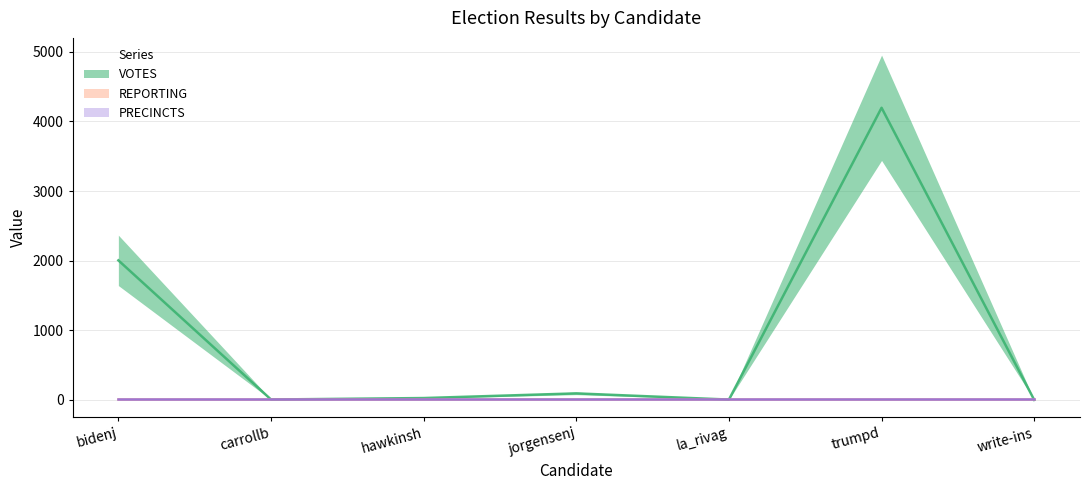

What is the difference between the maximum and minimum values in the VOTES series?

4197